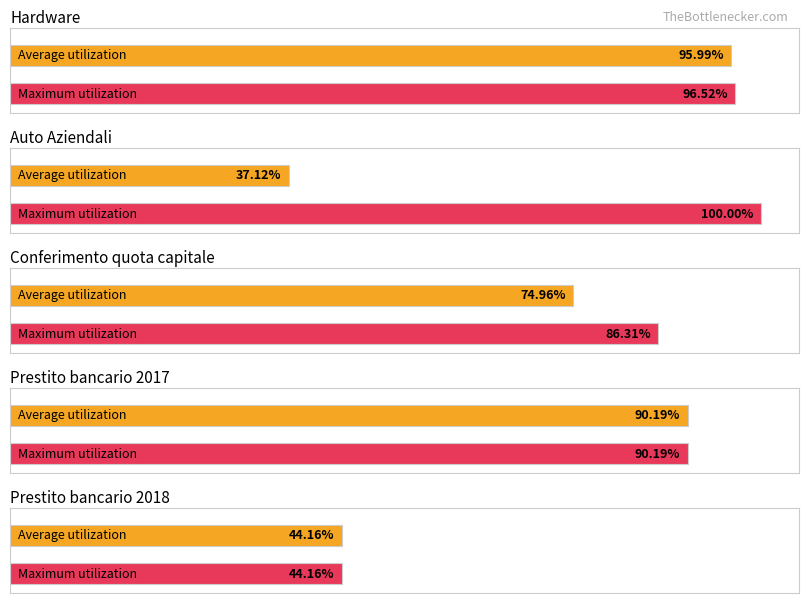

How many bars are there in total?

10